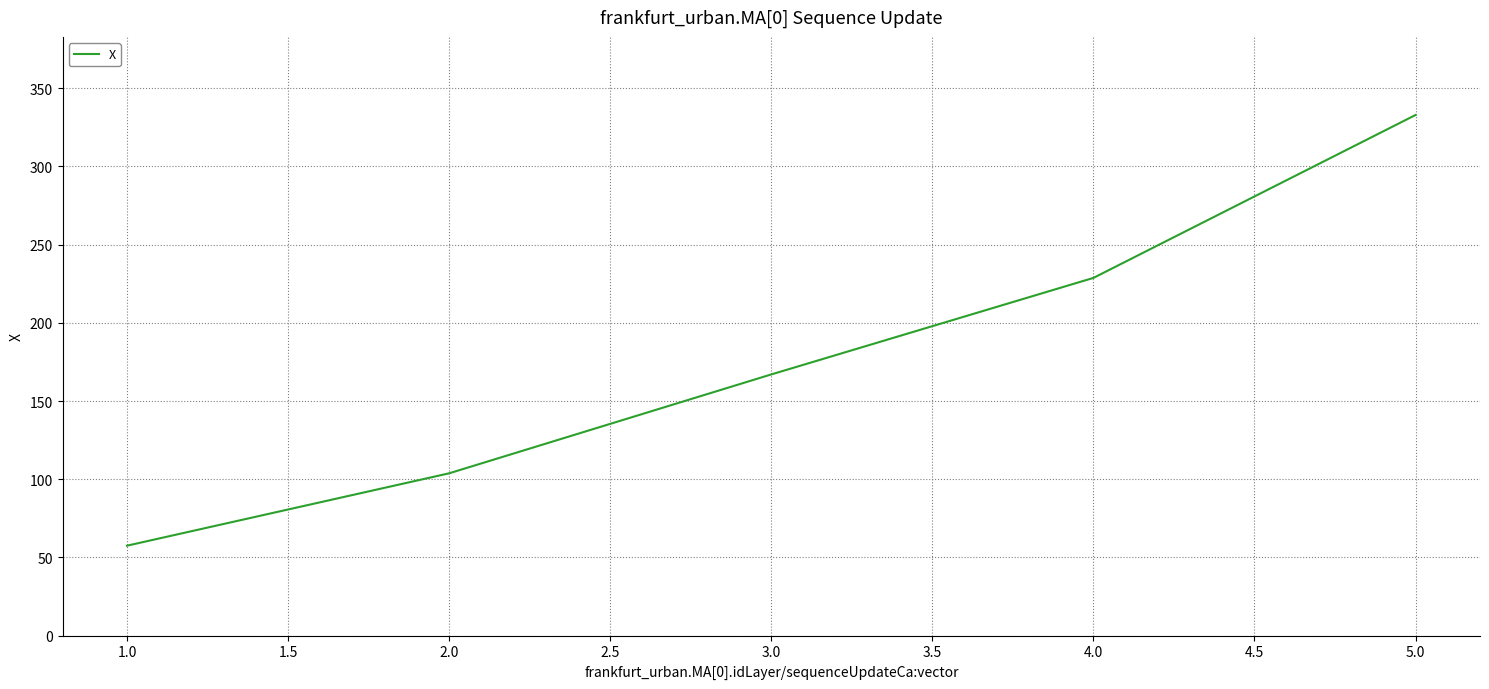

Does the chart have visible grid lines?

Yes